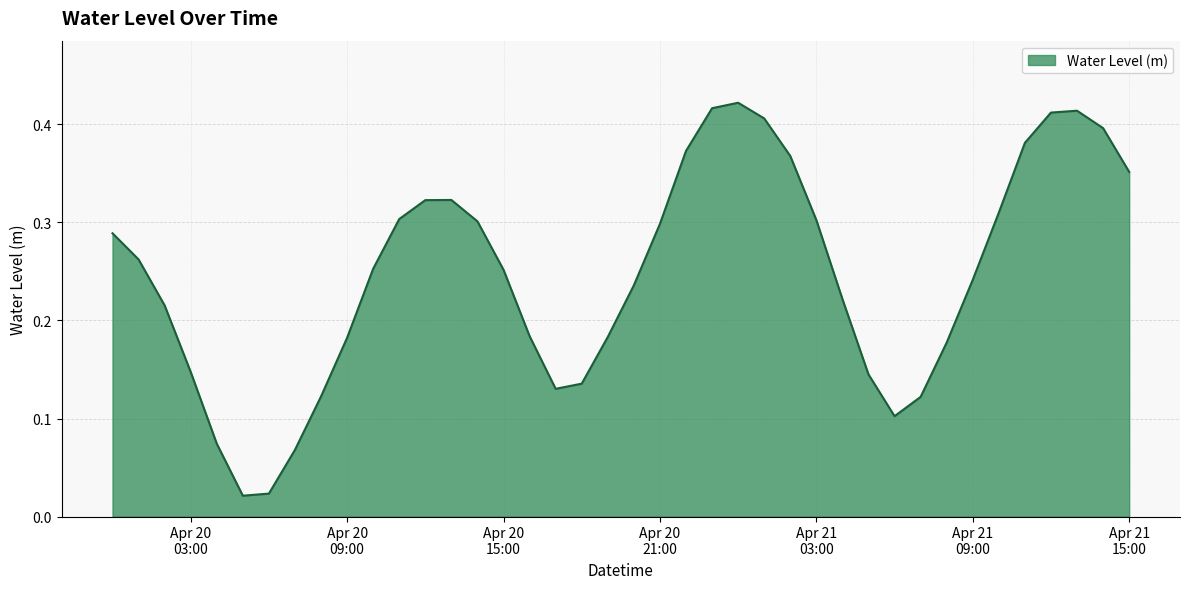

What is the label of the 12th point from the left?

2024-04-20 11:00:00